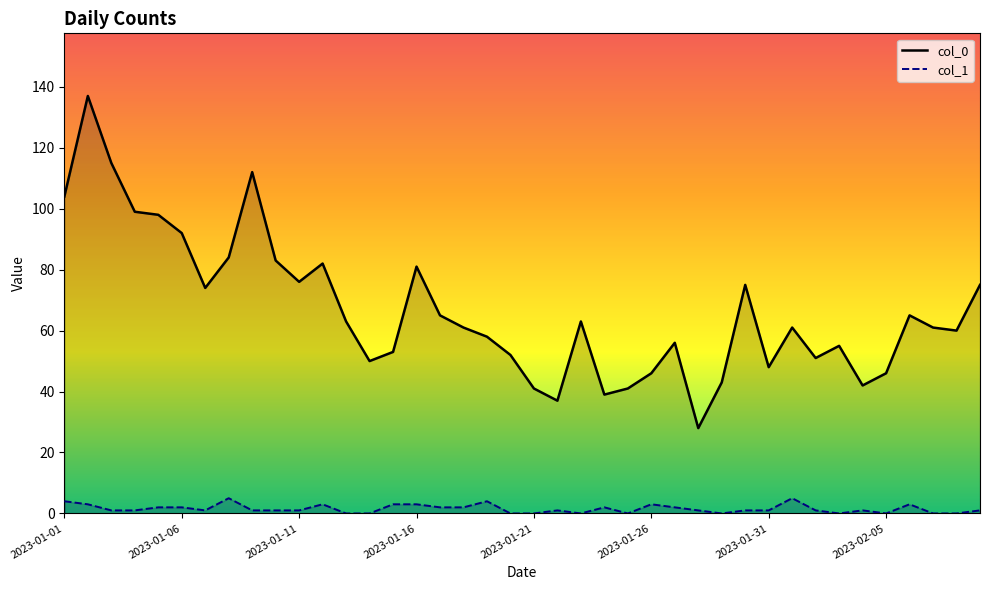

What is the spread (max minus min) of values at 2023-01-01?

100